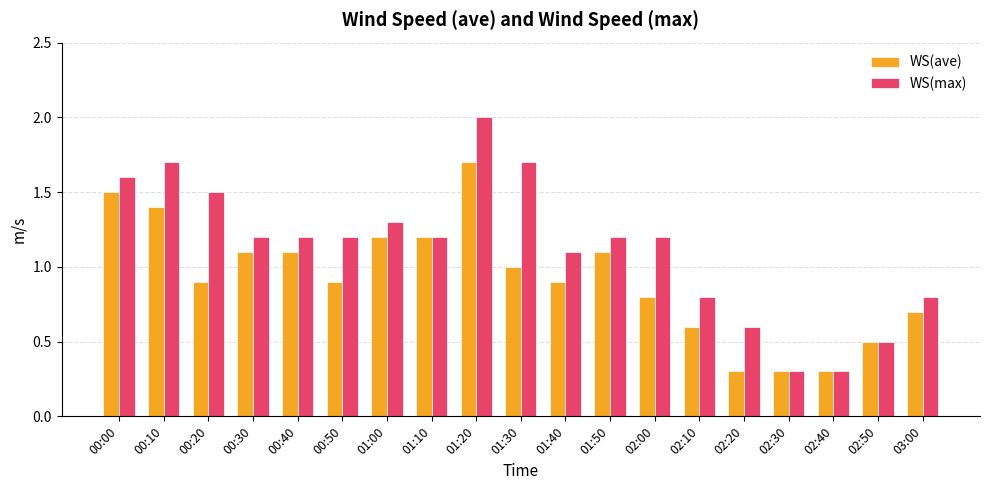

List the series in order of their peak value, highest first.

WS(max), WS(ave)